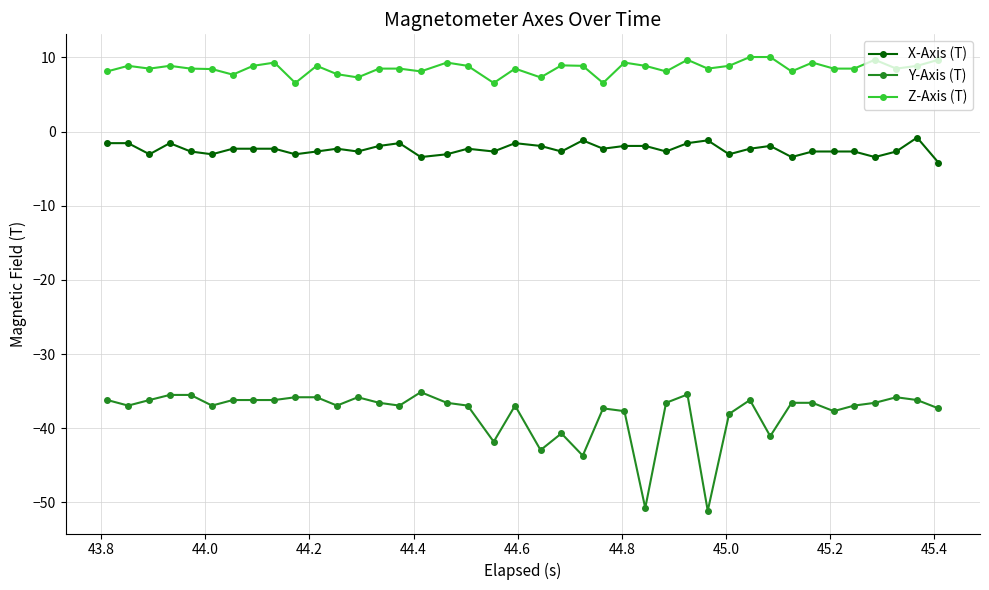

What is the minimum value shown in the chart?

-51.1